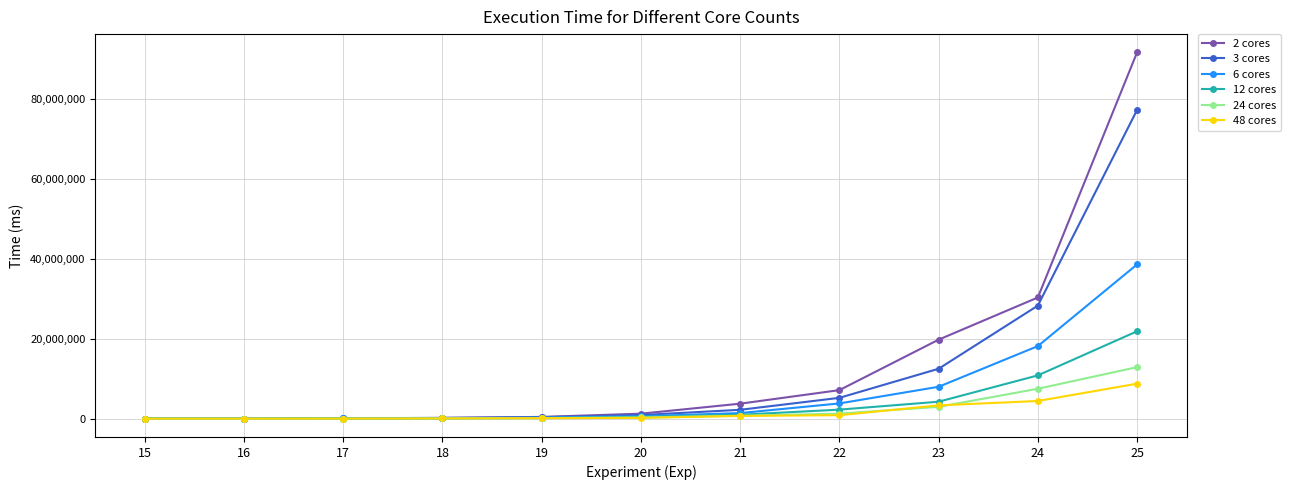

What is the total value across all series at 16?

127034